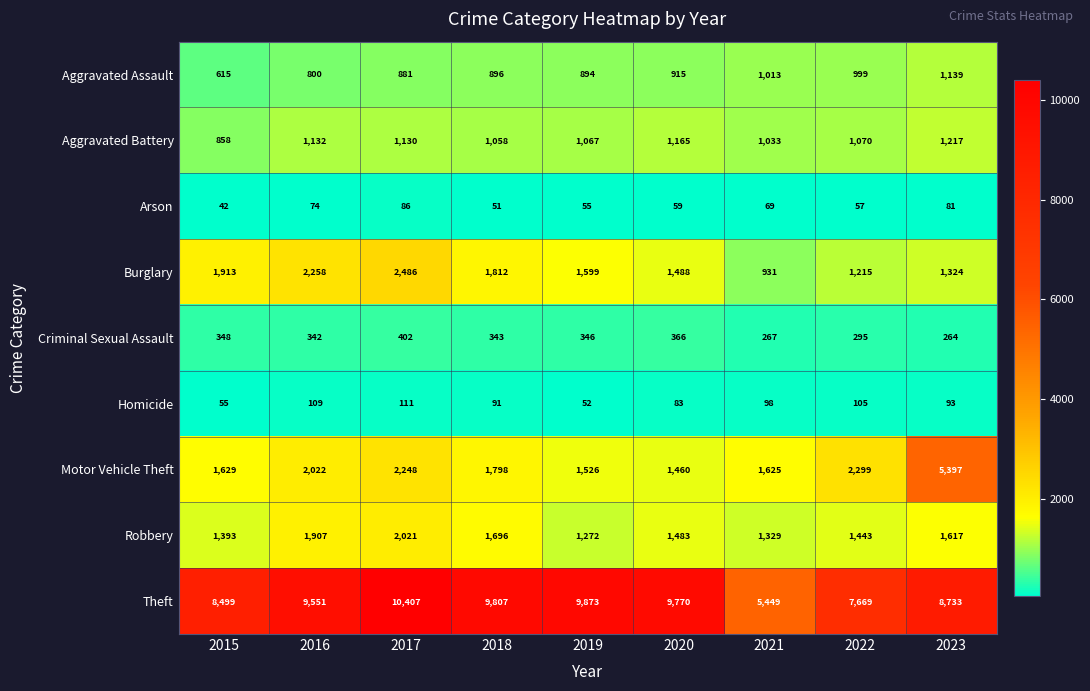

At which label does Aggravated Battery first exceed 1070?

2016